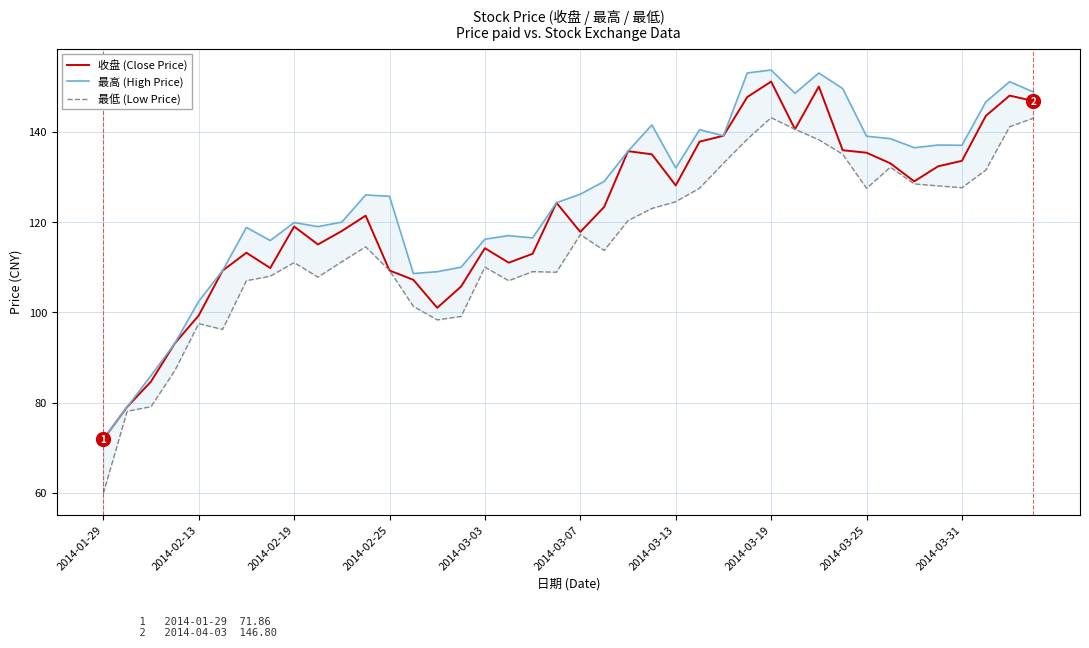

Is this an area chart (filled region under the line)?

No